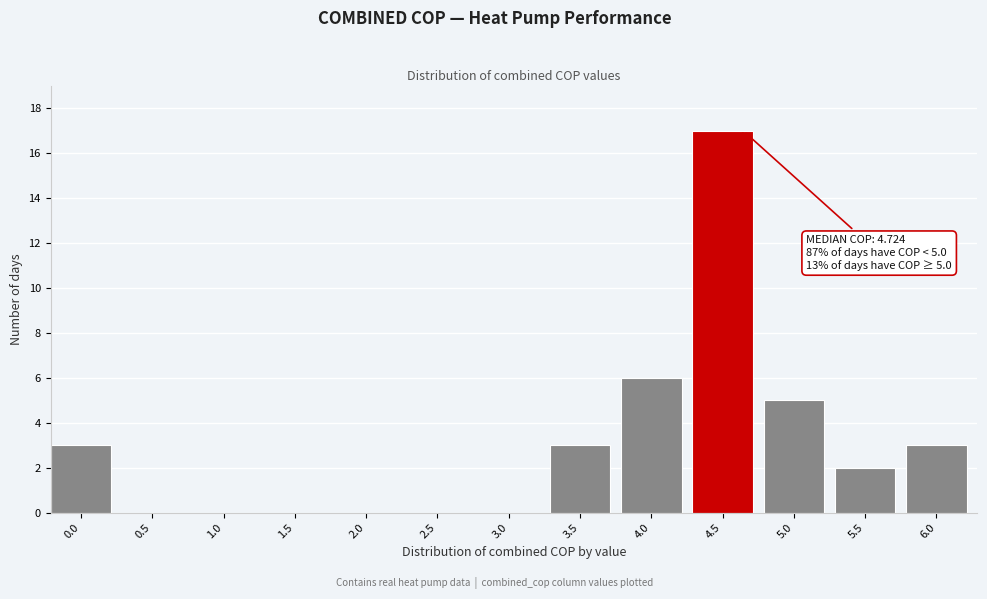

Reading left to right, what are all the values shown in this chart?

0.0=3	0.5=0	1.0=0	1.5=0	2.0=0	2.5=0	3.0=0	3.5=3	4.0=6	4.5=17	5.0=5	5.5=2	6.0=3